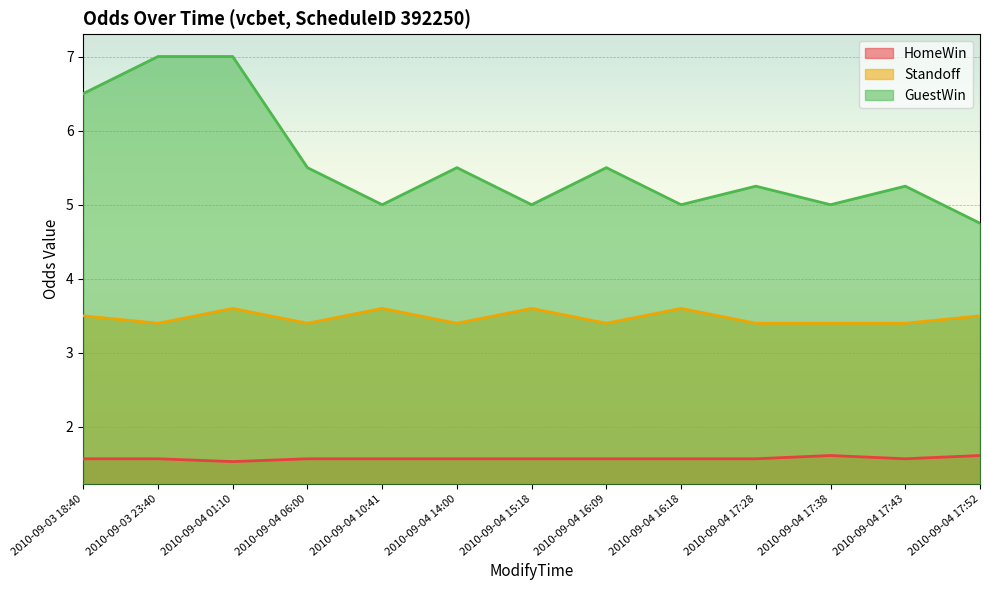

At which label is Standoff closest to 3?

2010-09-03 23:40